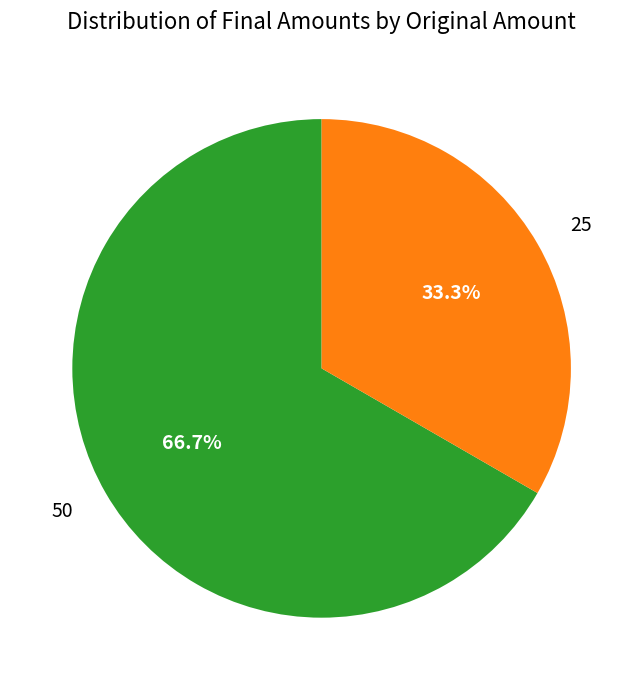

Does 25 represent more than half of the total?

No